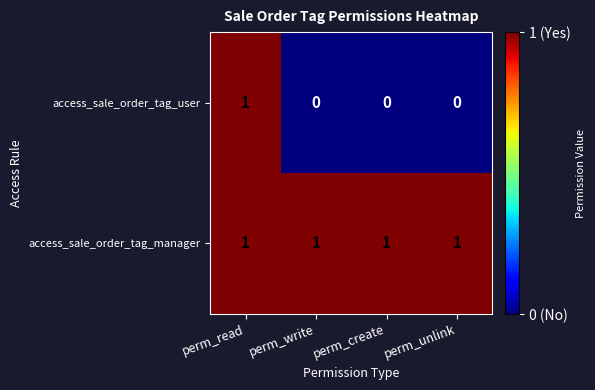

At perm_write, list the series in order from smallest to largest.

access_sale_order_tag_user, access_sale_order_tag_manager